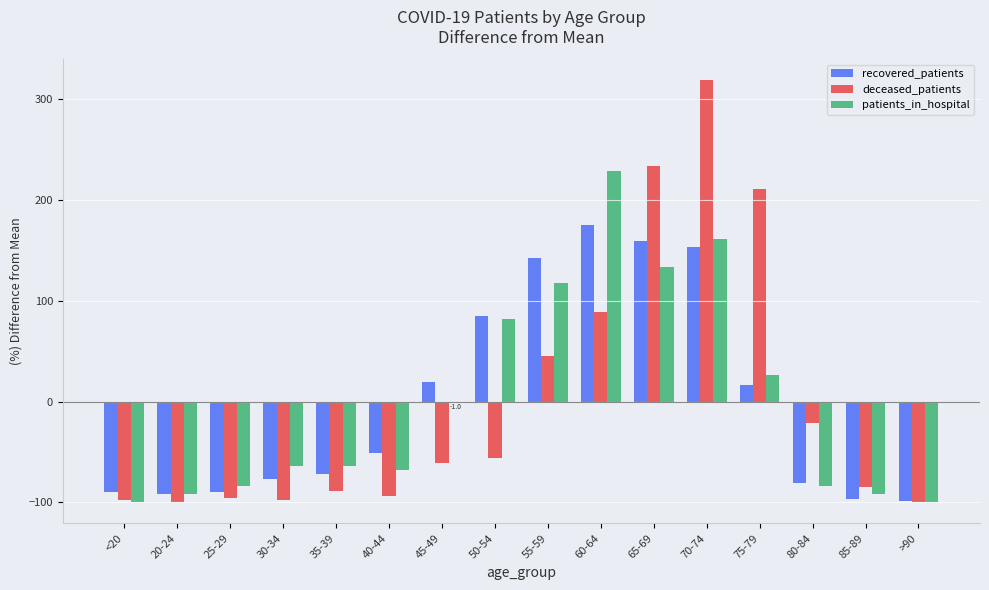

What is the difference between the deceased_patients values at >90 and 35-39?

11.6